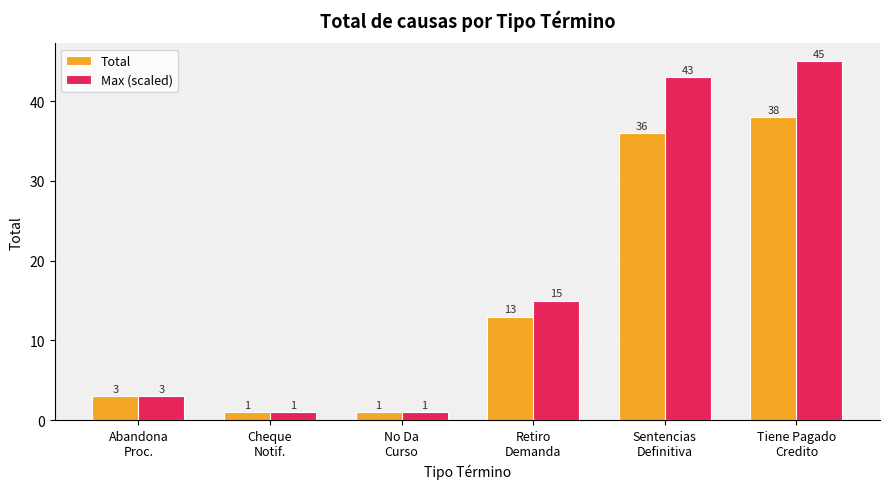

How many values in the Max (scaled) series are below 15?

3